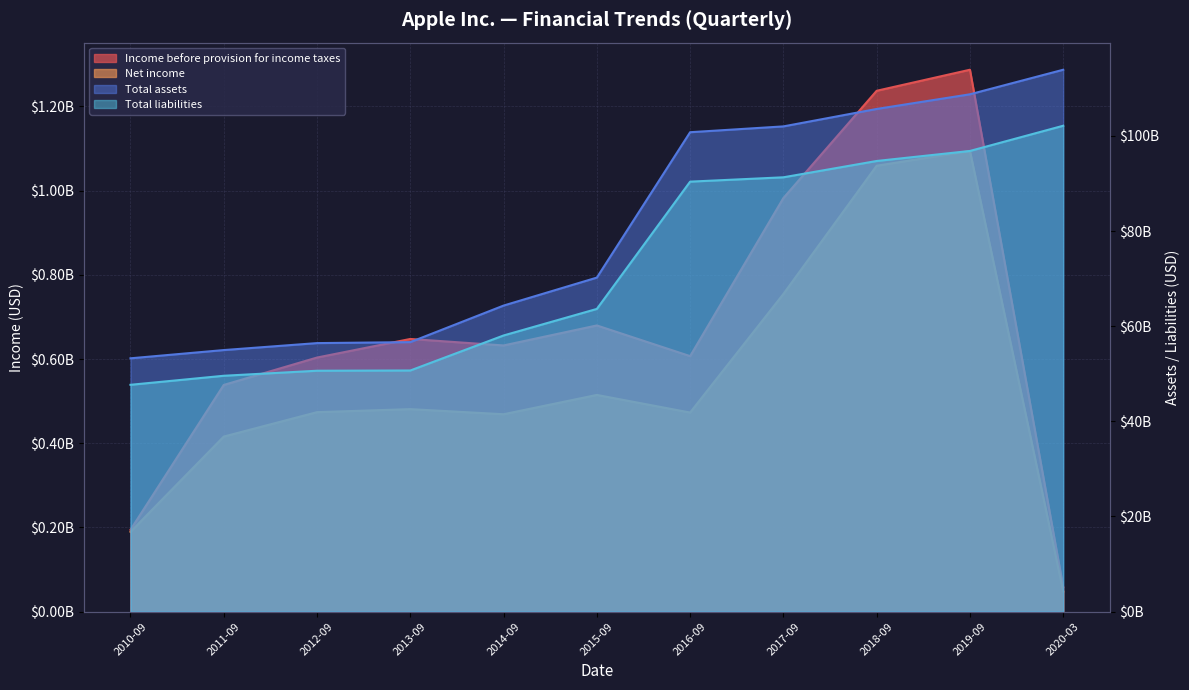

What is the spread (max minus min) of values at 2011-09?

54562952000